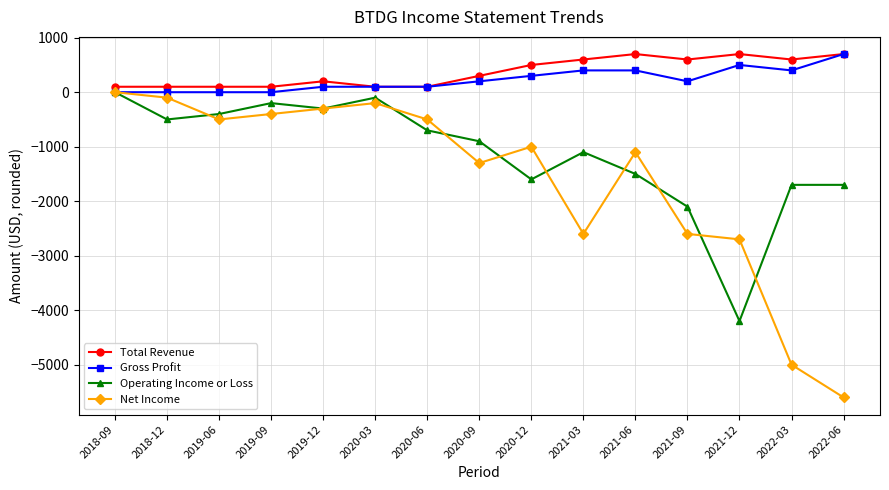

Which series ends up on top after the final intersection of Net Income and Operating Income or Loss?

Operating Income or Loss